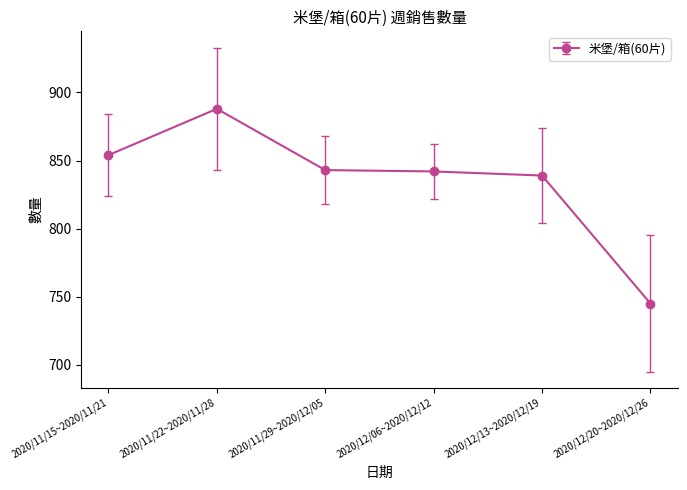

What position from the right is 2020/12/13~2020/12/19?

2